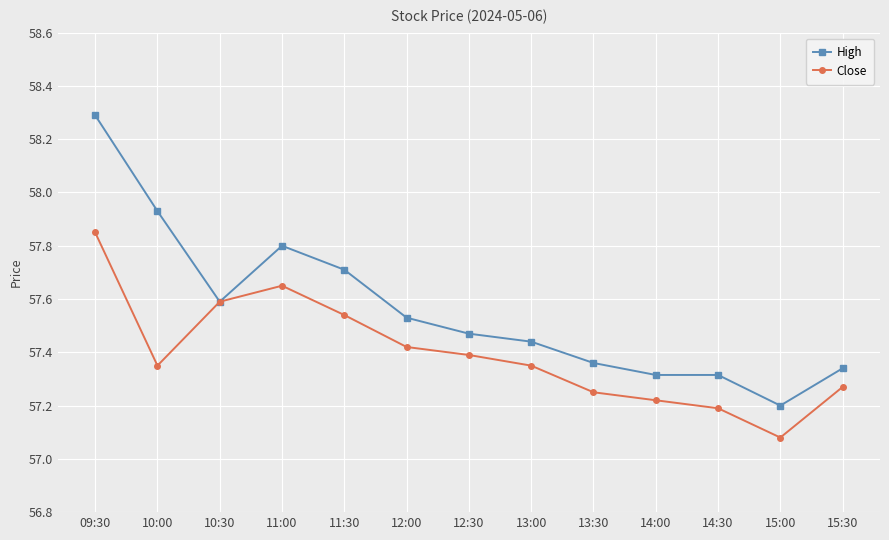

At which category does Close reach its first local peak?

11:00